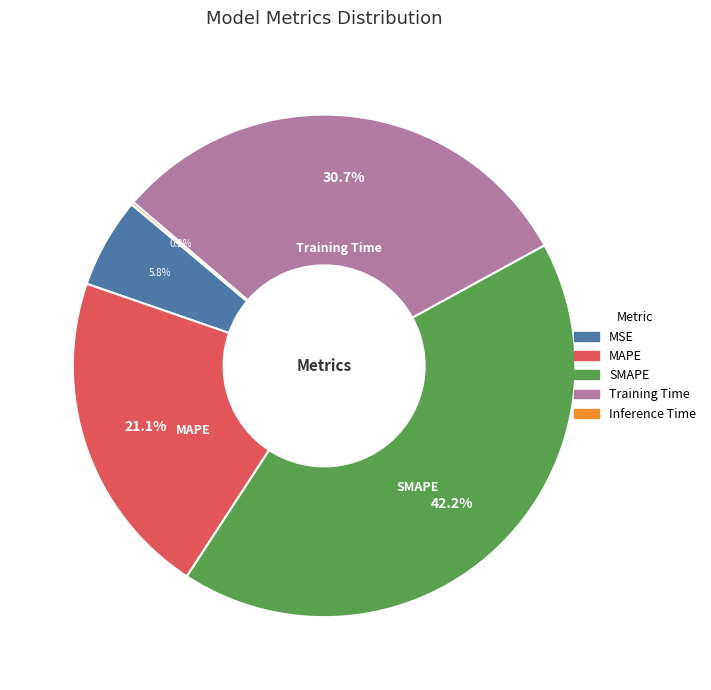

True or false: SMAPE accounts for 42% of the total.

True